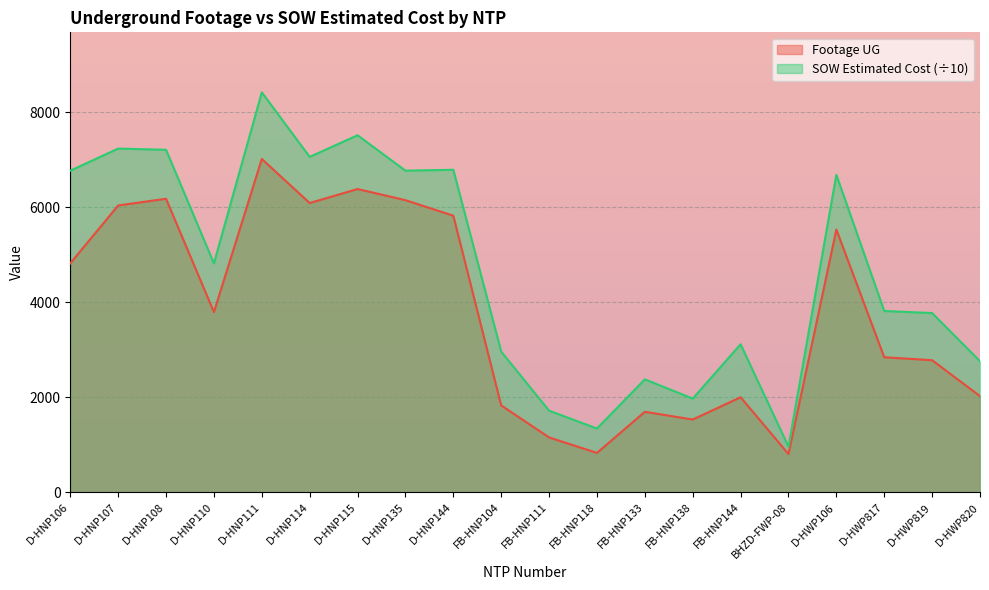

Which category has the highest value across all series?

D-HNP111